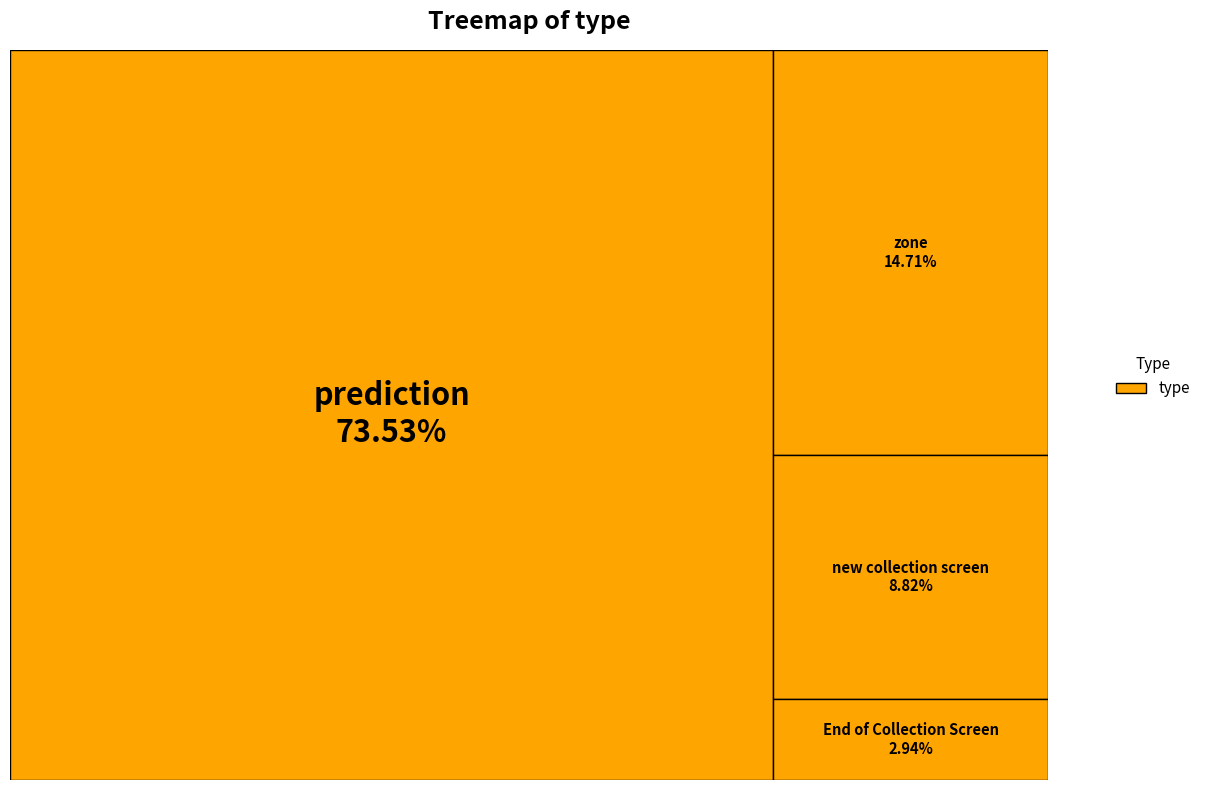

How many segments does this pie chart have?

4